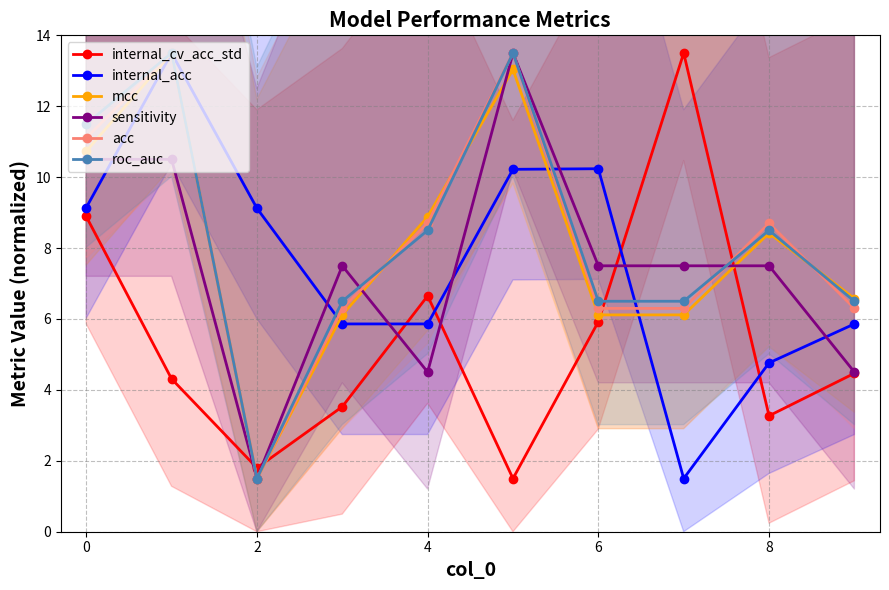

Is the value of mcc at 2 greater than the value of acc at 6?

No